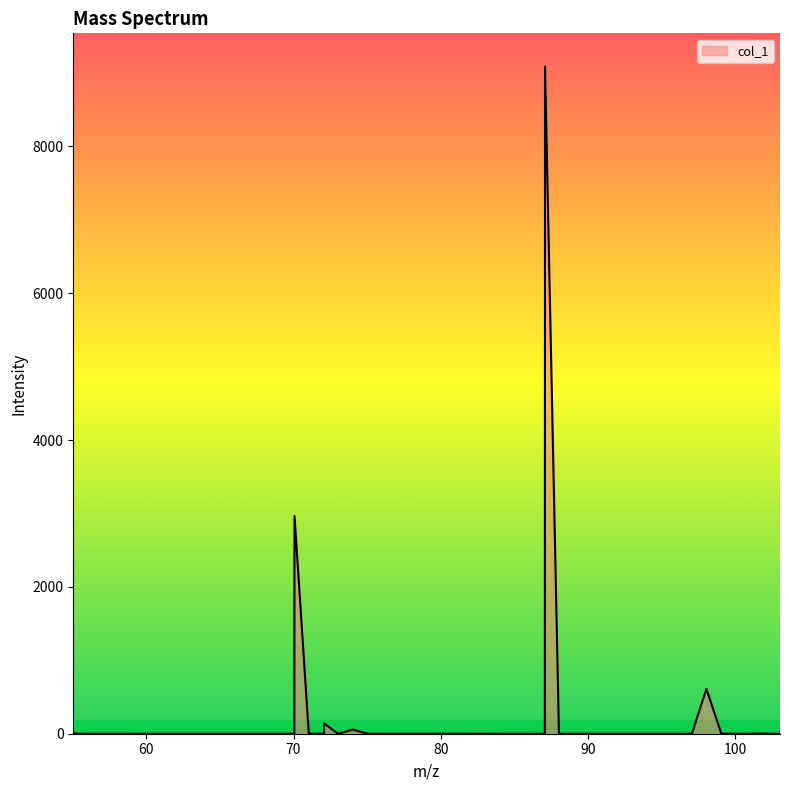

What is the difference between the maximum and minimum values?

9086.4